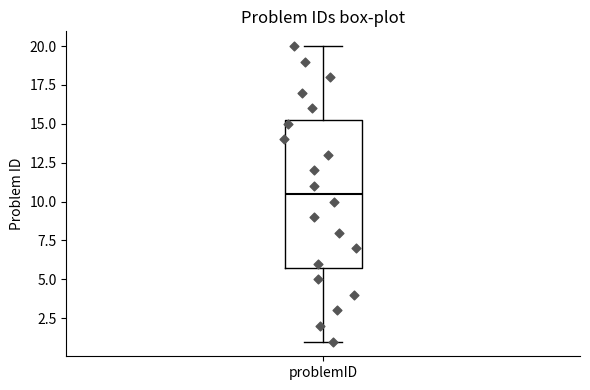

Where is the upper edge of the box for problemID on the y-axis? The values are not printed on the chart, so give them approximately, as read against the axis.

15.5